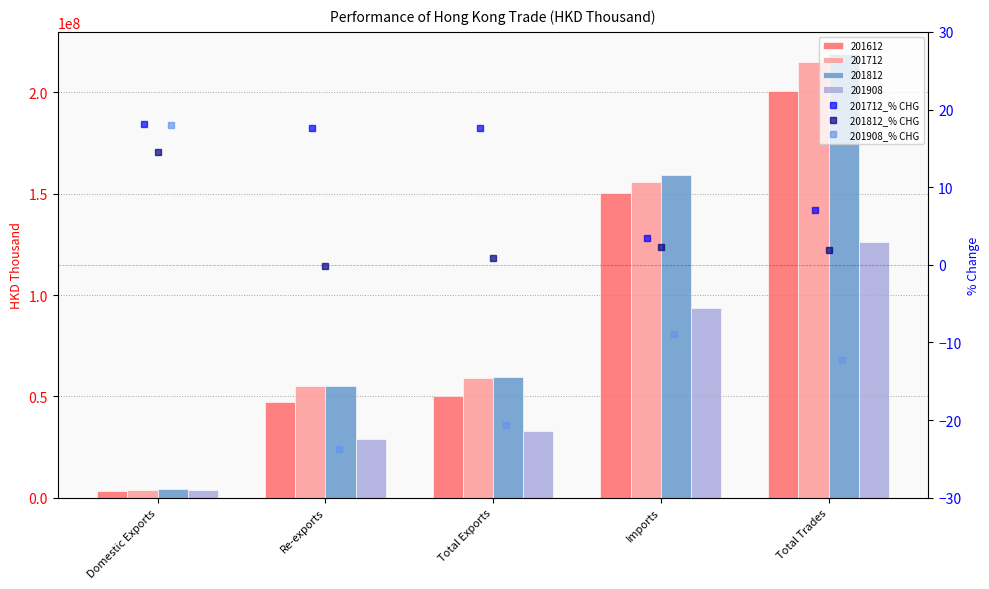

Which category has the highest value in the 201812_% CHG series?

Domestic Exports